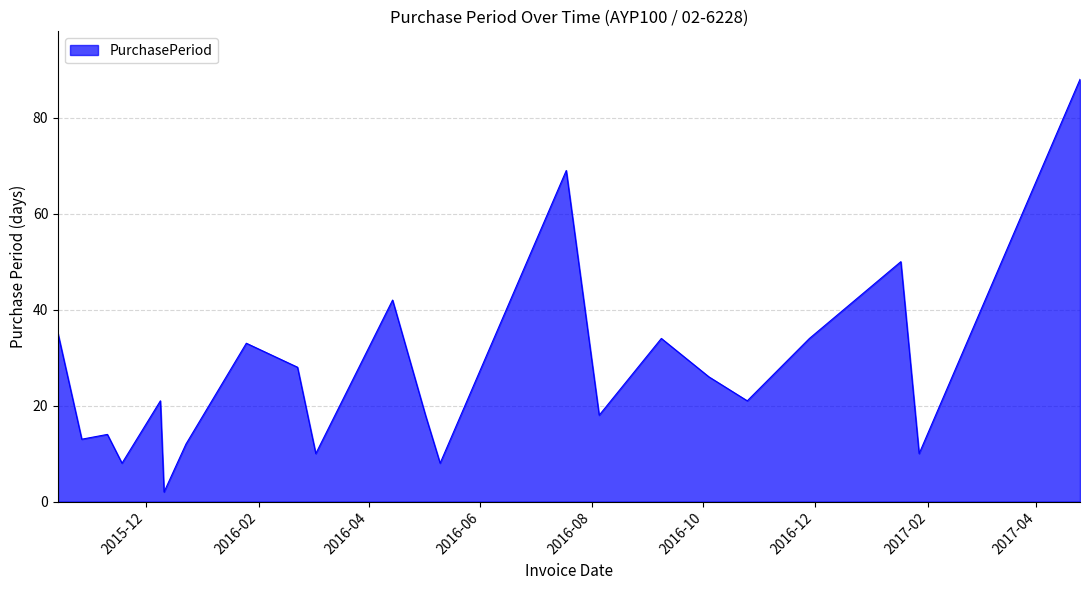

What is the maximum value shown in the chart?

88